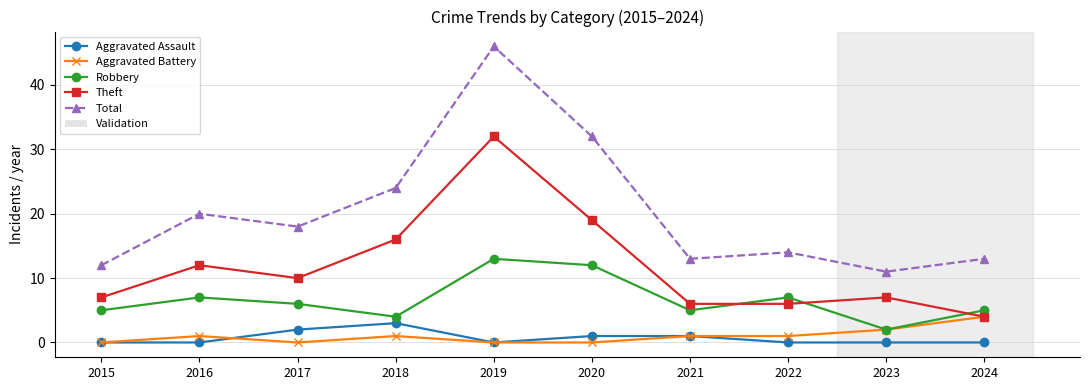

The Robbery series shows 4 at 2017. True or false?

False